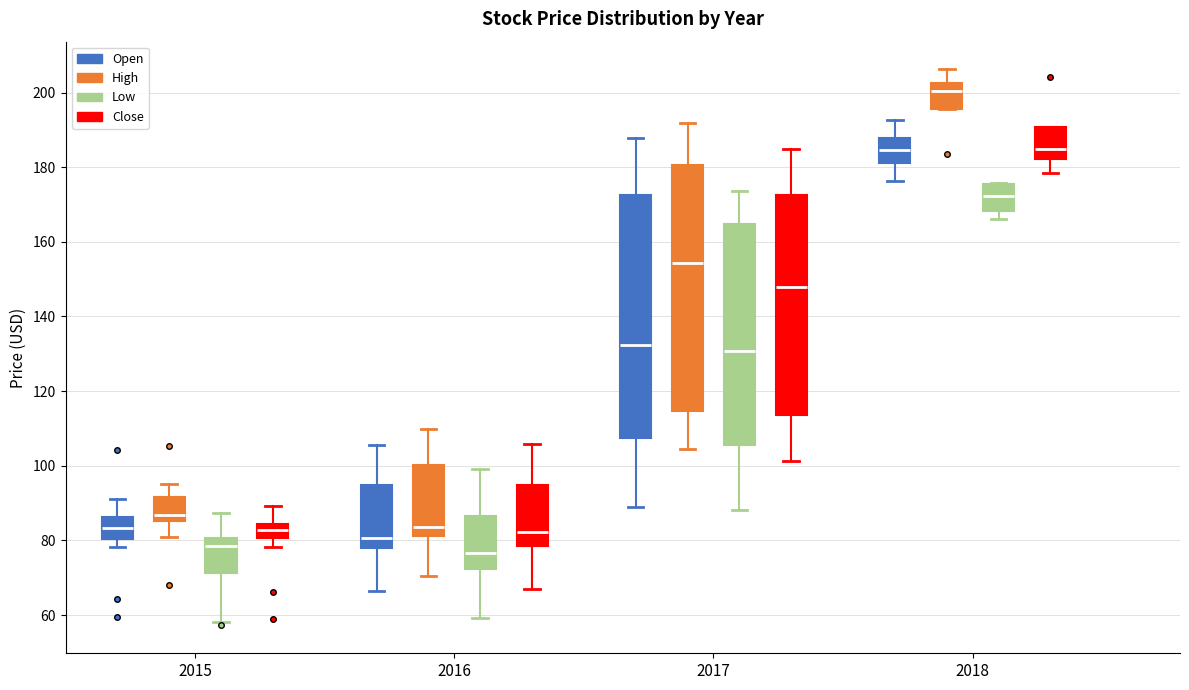

Reading left to right, transcribe this box plot: for each box, give where its median line is, the range the box spans, and where its two whiskers end, as read against the y-axis. The values are not printed on the chart, so give them approximately, as read against the axis.

2015 (Open): median 84, box 80 to 86, whiskers 78 to 92
2015 (High): median 86 (just above the box's lower edge), box 86 to 92, whiskers 80 to 96
2015 (Low): median 78, box 72 to 80, whiskers 58 to 88
2015 (Close): median 82, box 80 to 84, whiskers 78 to 90
2016 (Open): median 80, box 78 to 94, whiskers 66 to 106
2016 (High): median 84, box 82 to 100, whiskers 70 to 110
2016 (Low): median 76, box 72 to 86, whiskers 60 to 100
2016 (Close): median 82, box 78 to 94, whiskers 68 to 106
2017 (Open): median 132, box 108 to 172, whiskers 90 to 188
2017 (High): median 154, box 114 to 180, whiskers 104 to 192
2017 (Low): median 130, box 106 to 164, whiskers 88 to 174
2017 (Close): median 148, box 114 to 172, whiskers 102 to 184
2018 (Open): median 184, box 182 to 188, whiskers 176 to 192
2018 (High): median 200, box 196 to 202, whiskers 196 to 206
2018 (Low): median 172, box 168 to 176, whiskers 166 to 176
2018 (Close): median 184, box 182 to 190, whiskers 178 to 190